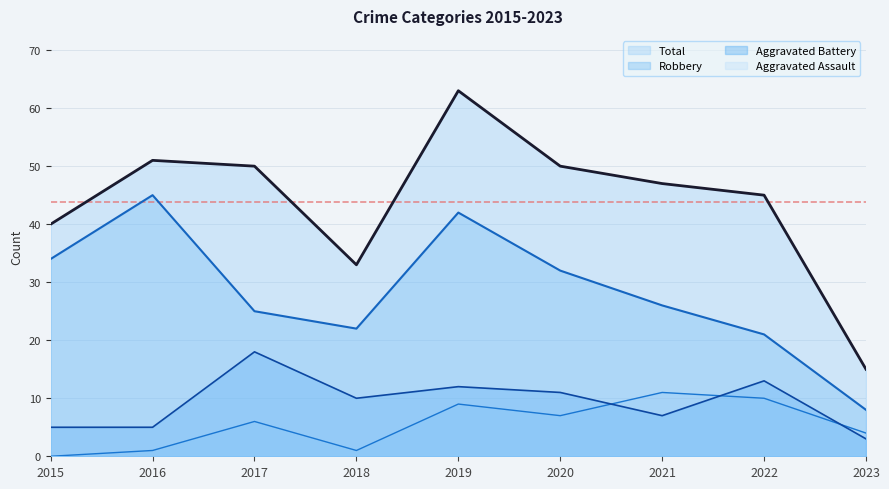

Is it true that Aggravated Assault equals 10 at 2022?

True